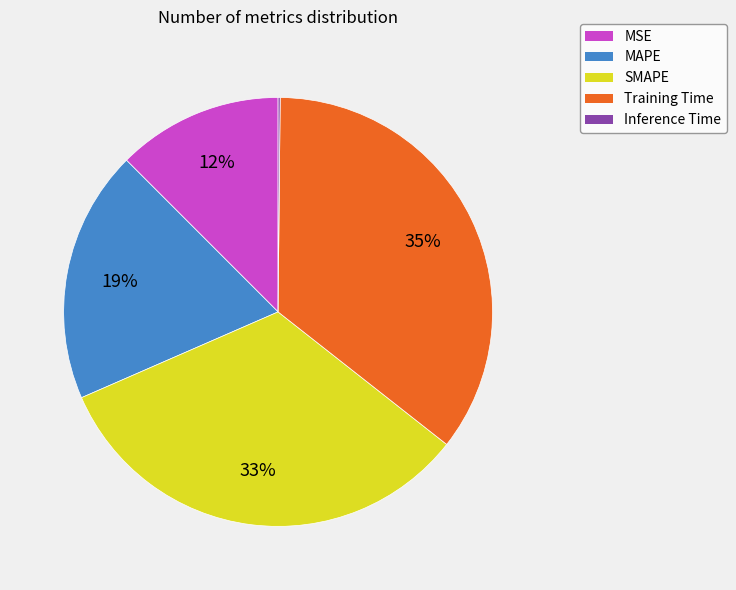

The MSE slice represents 21% of the pie. True or false?

False